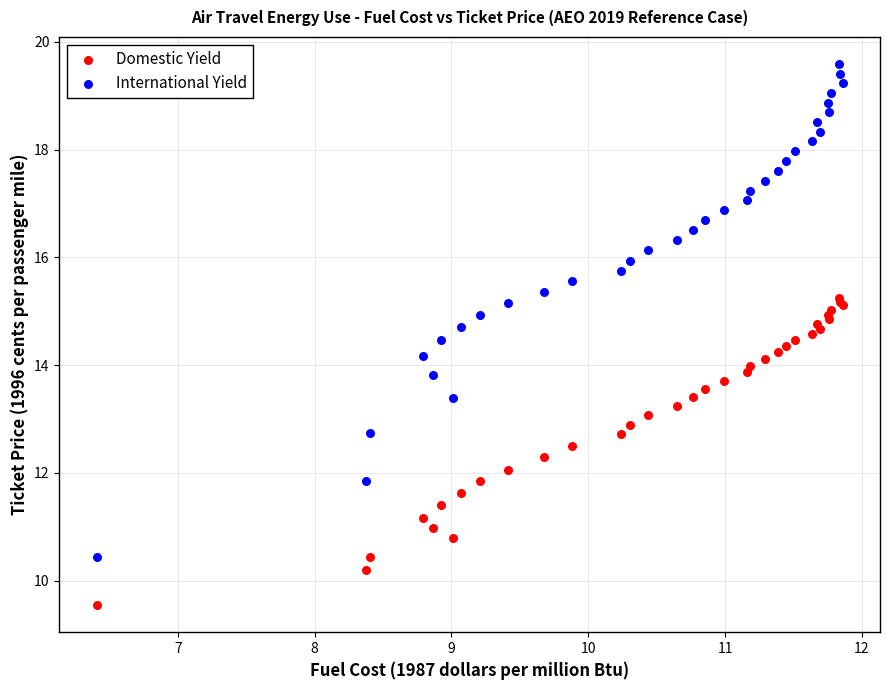

Which series contains the highest Y value?

International Yield